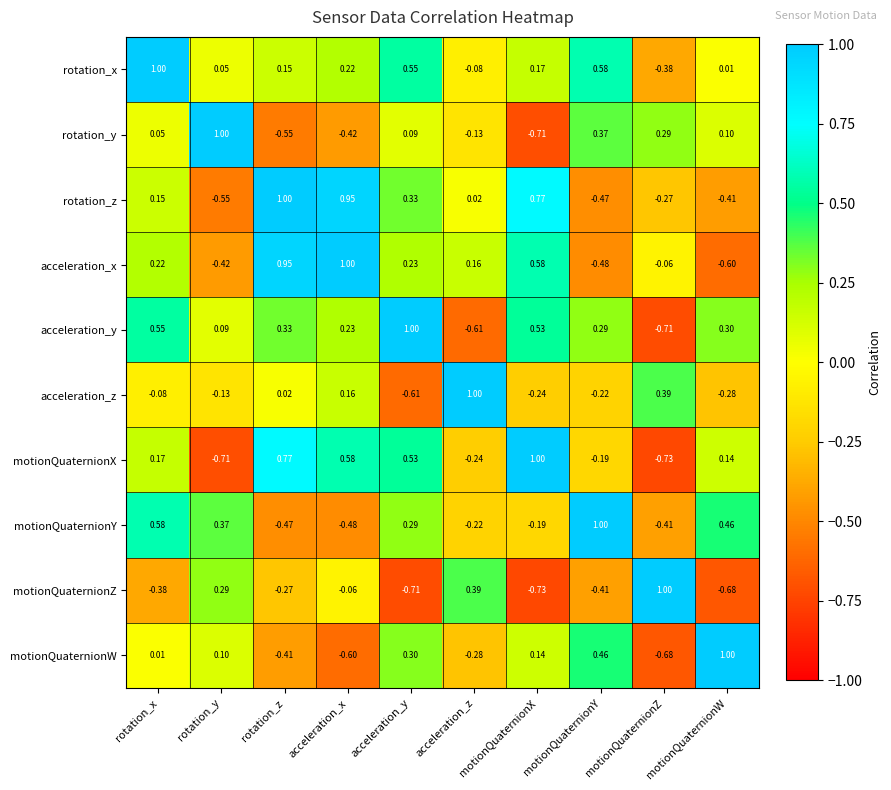

Rank the categories by motionQuaternionY value from lowest to highest.

acceleration_x, rotation_z, motionQuaternionZ, acceleration_z, motionQuaternionX, acceleration_y, rotation_y, motionQuaternionW, rotation_x, motionQuaternionY